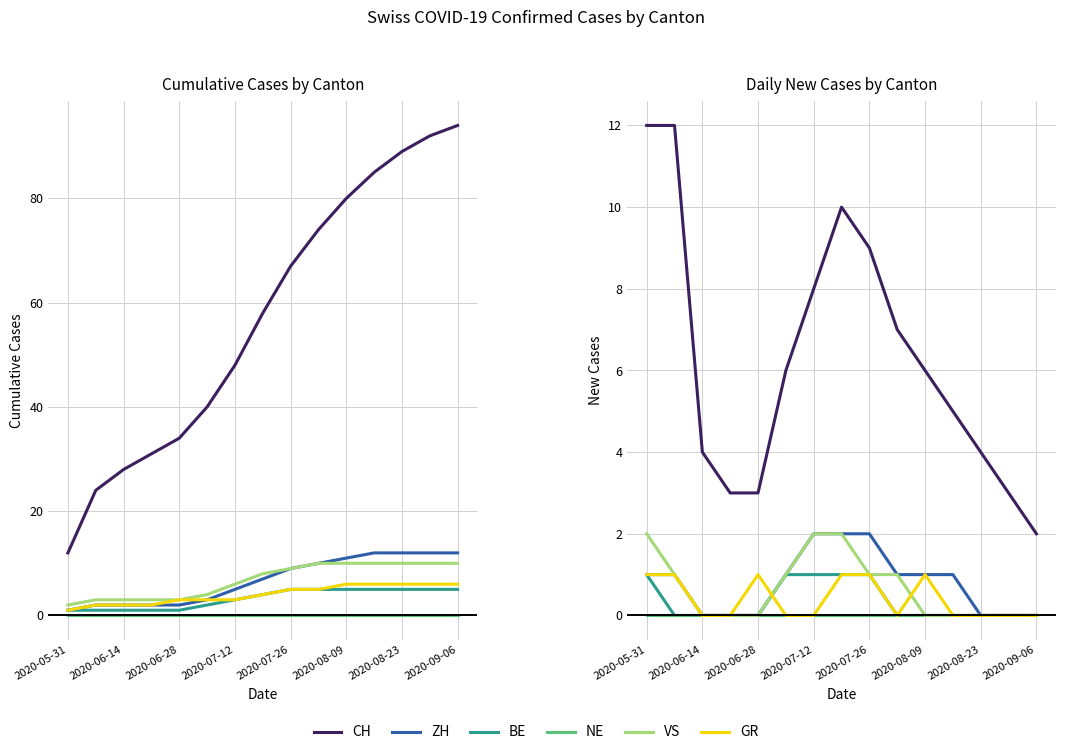

What position from the right is 2020-09-06?

1